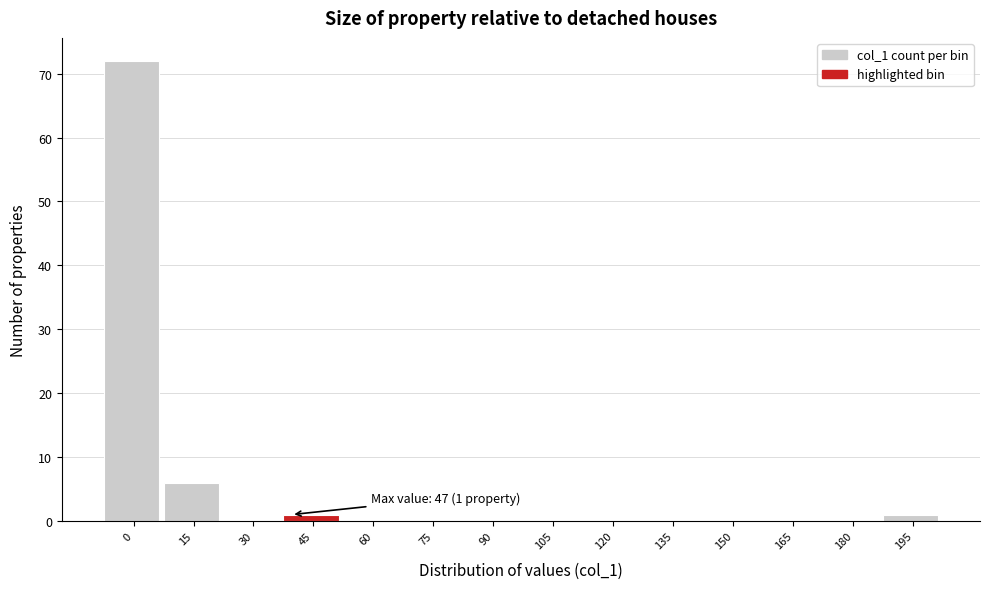

Reading right to left, extract all data points from this chart.

195=1	180=0	165=0	150=0	135=0	120=0	105=0	90=0	75=0	60=0	45=1	30=0	15=6	0=72